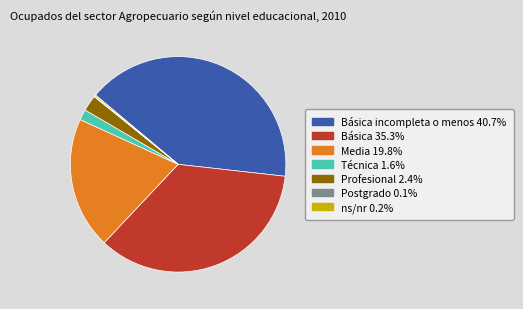

Is there a majority slice in this chart?

No